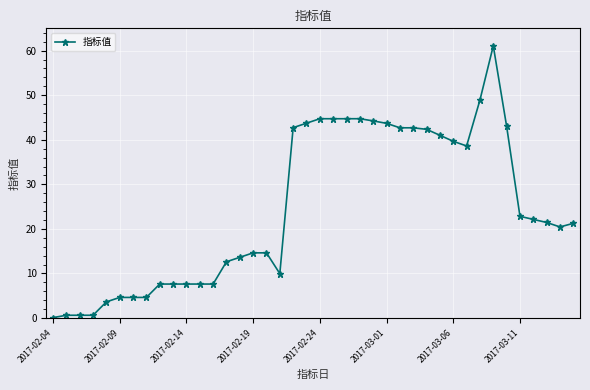

True or false: there are more than 0 points higher than both neighbors.

True